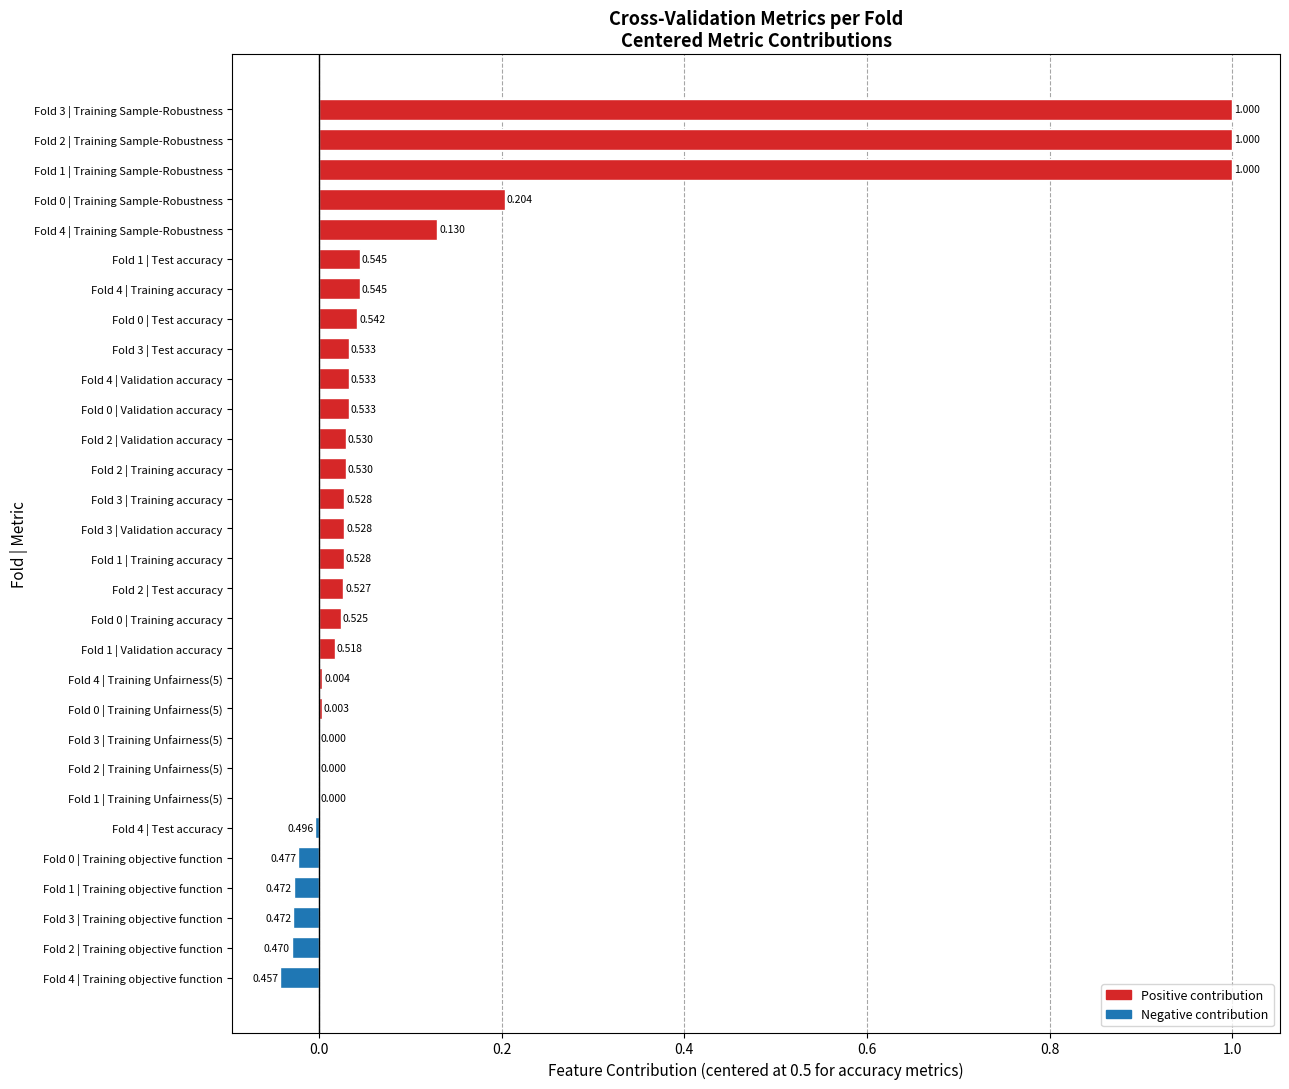

What is the difference between the maximum and minimum values?

1.0